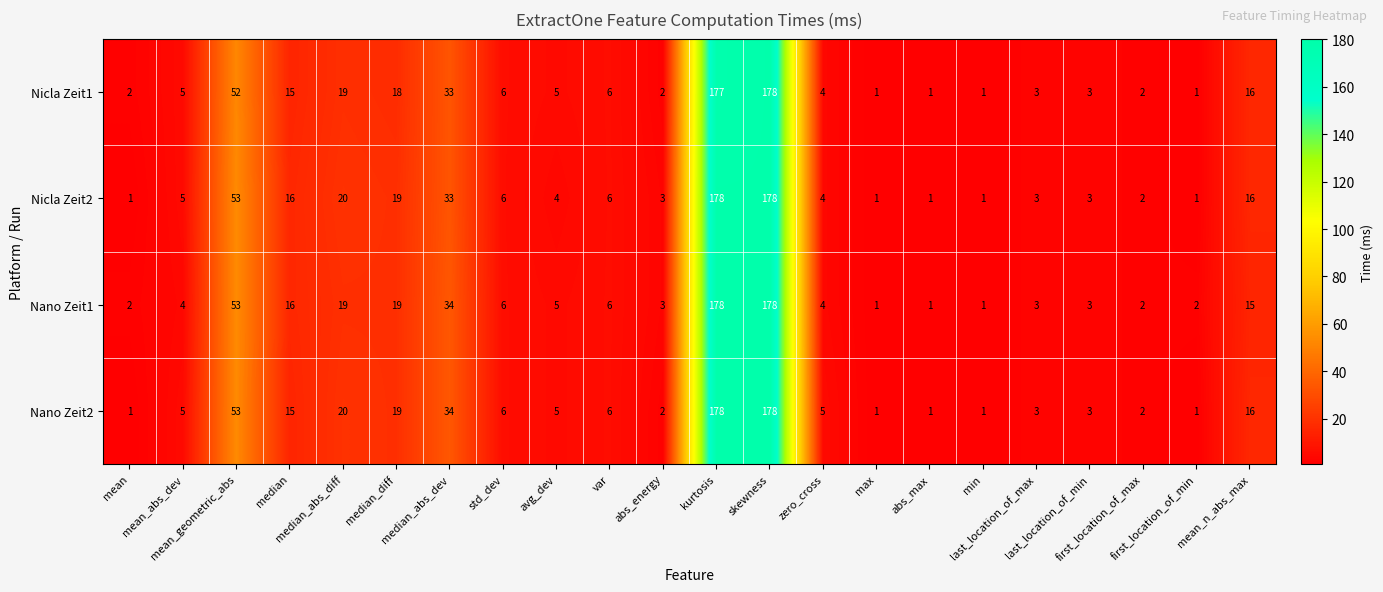

What is the greatest value displayed?

178